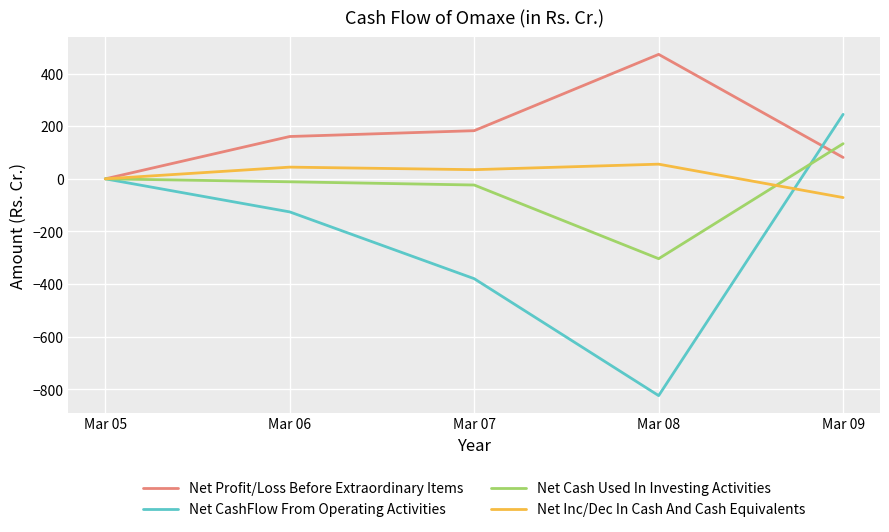

Which series has the largest total across all categories?

Net Profit/Loss Before Extraordinary Items